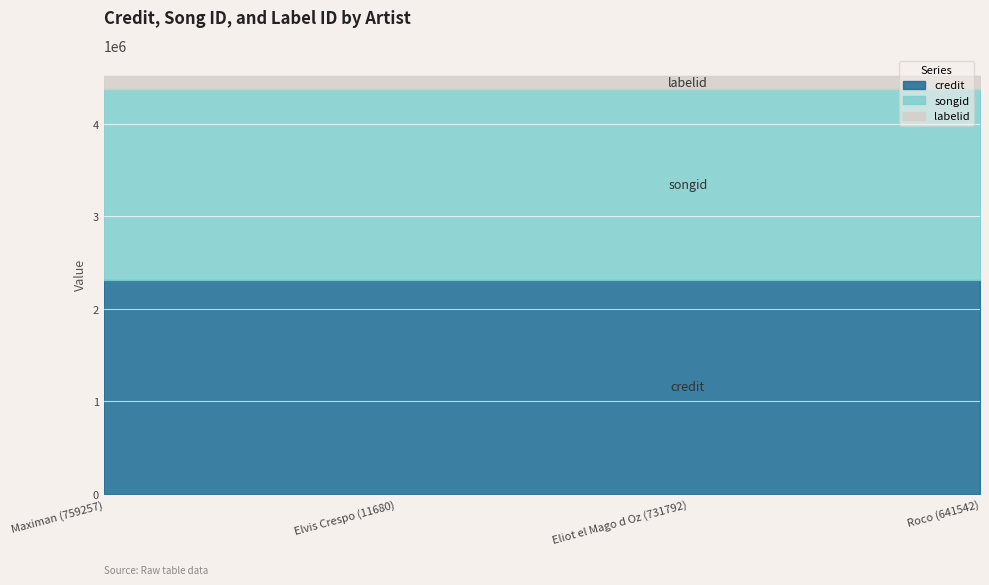

What is the label of the 2nd point from the right?

Eliot el Mago d Oz (731792)